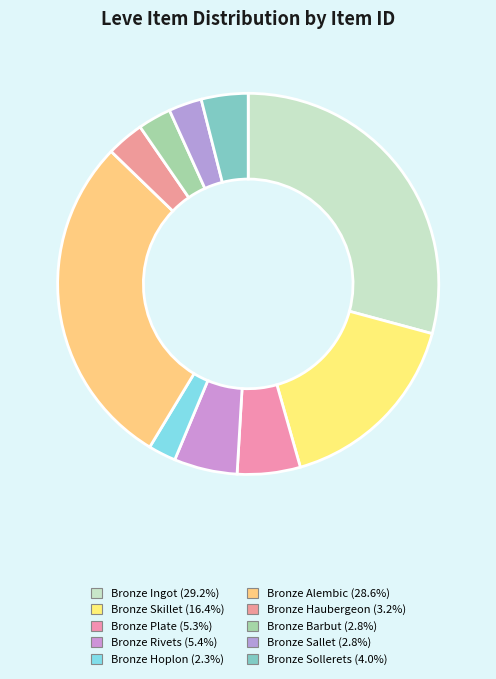

Count the number of slices in the pie.

10